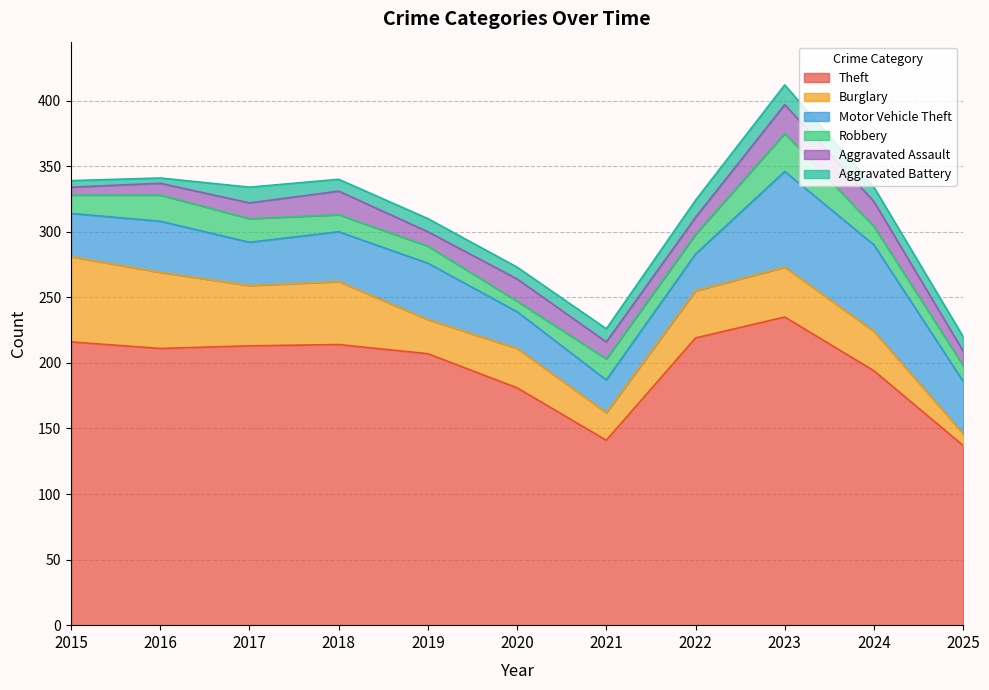

What are all the series names shown in the legend?

Theft, Burglary, Motor Vehicle Theft, Robbery, Aggravated Assault, Aggravated Battery